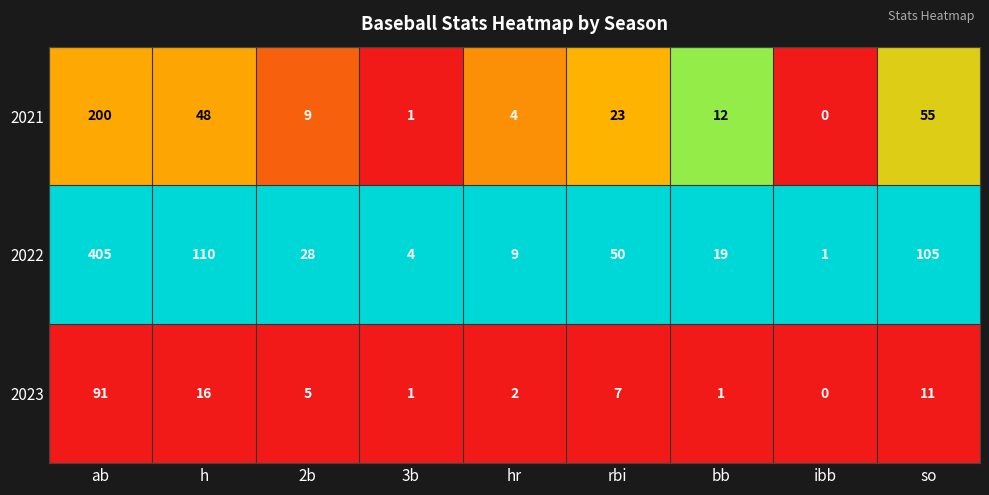

Reading right to left, transcribe all the data shown in this chart.

2021: so=55	ibb=0	bb=12	rbi=23	hr=4	3b=1	2b=9	h=48	ab=200
2022: so=105	ibb=1	bb=19	rbi=50	hr=9	3b=4	2b=28	h=110	ab=405
2023: so=11	ibb=0	bb=1	rbi=7	hr=2	3b=1	2b=5	h=16	ab=91